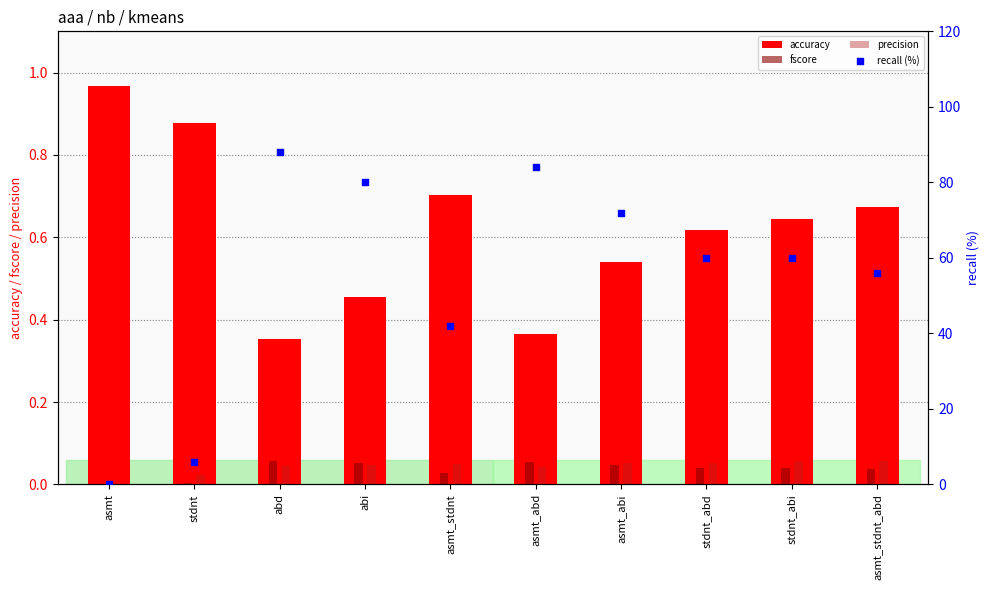

Which series has the largest total across all categories?

recall (%)